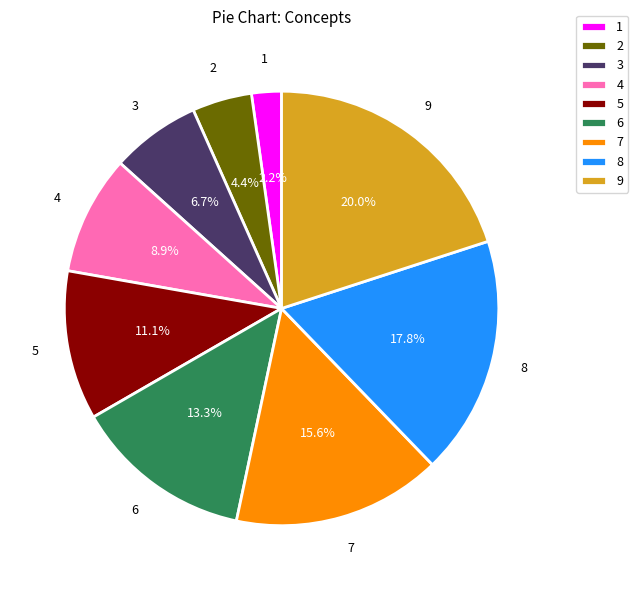

Is 4 the majority of the pie?

No